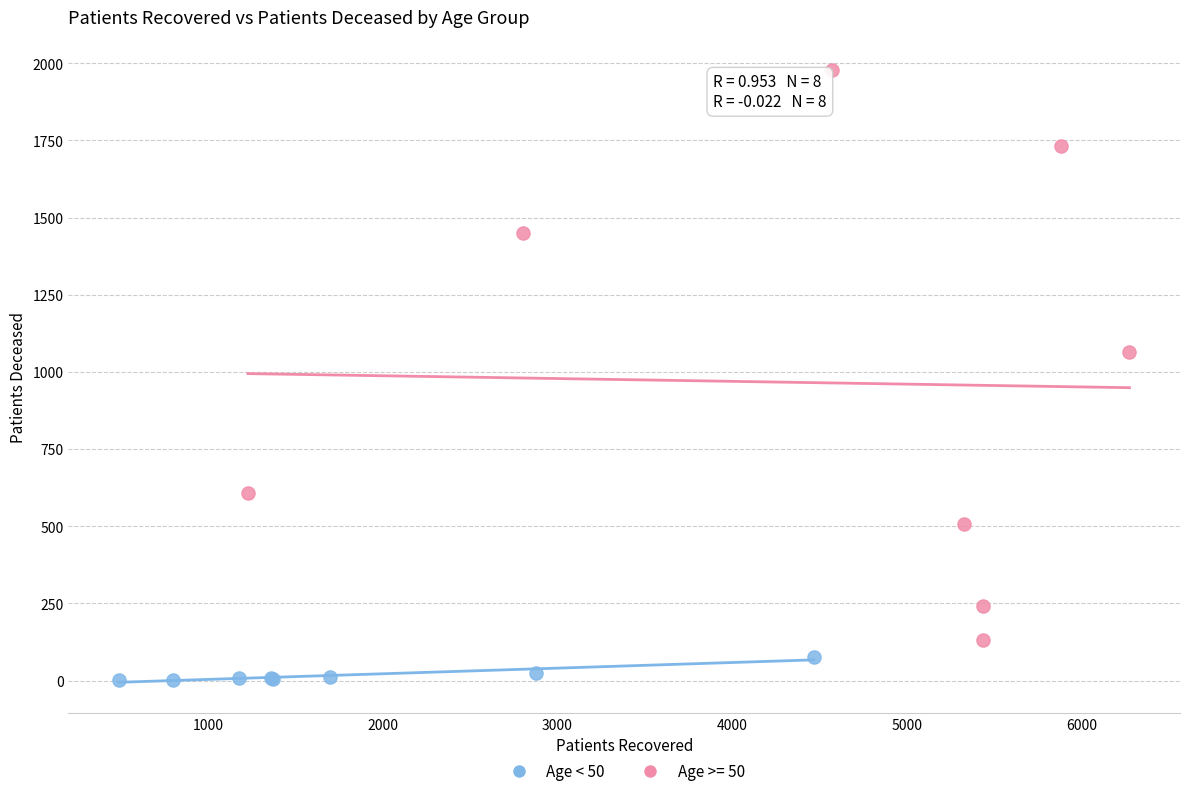

Which series contains the lowest Y value?

Age < 50